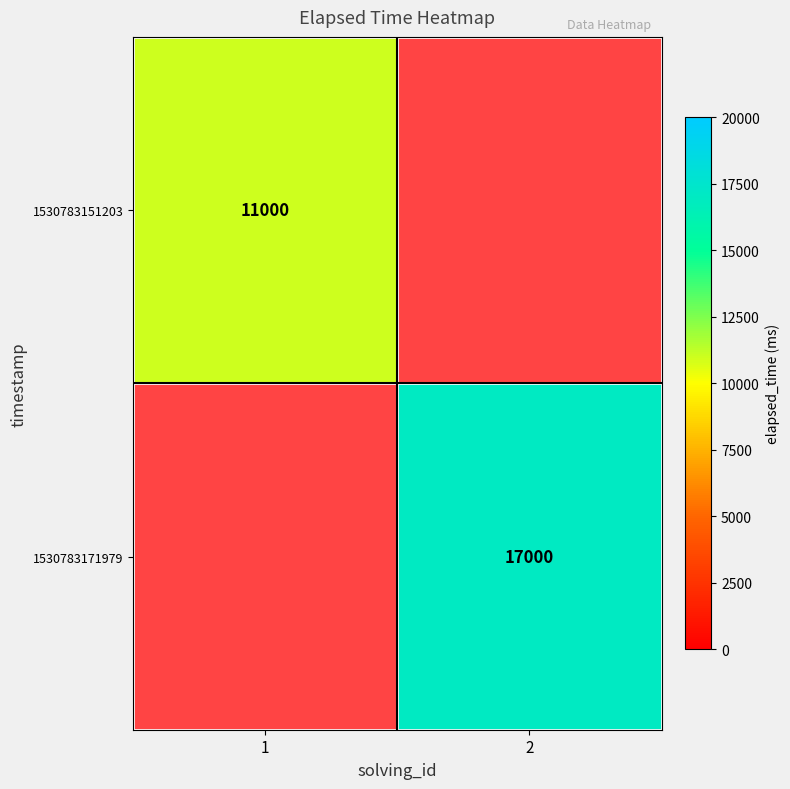

Which label corresponds to the smallest value in the chart?

2